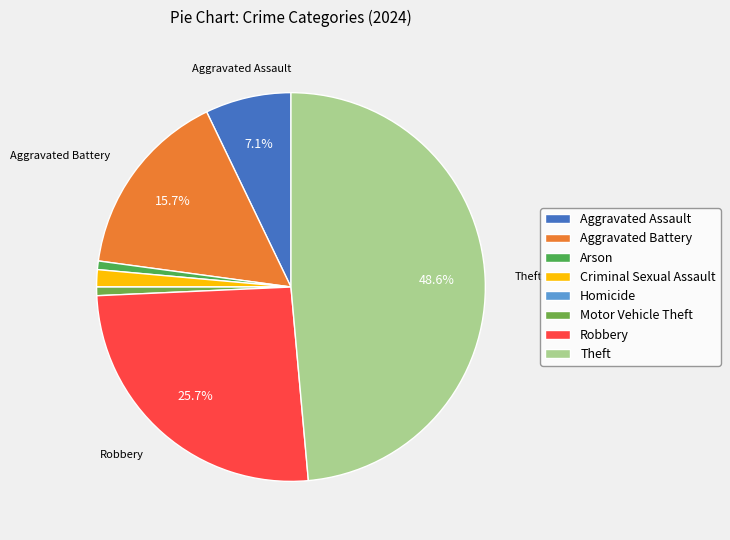

Which category has the smallest portion of the pie?

Homicide